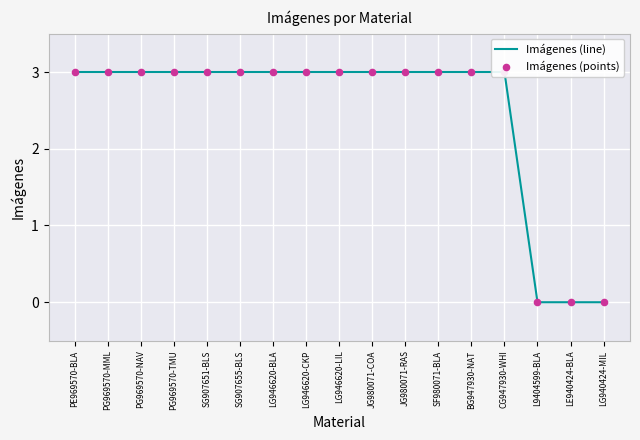

Which series contains the lowest Y value?

Imágenes (line)